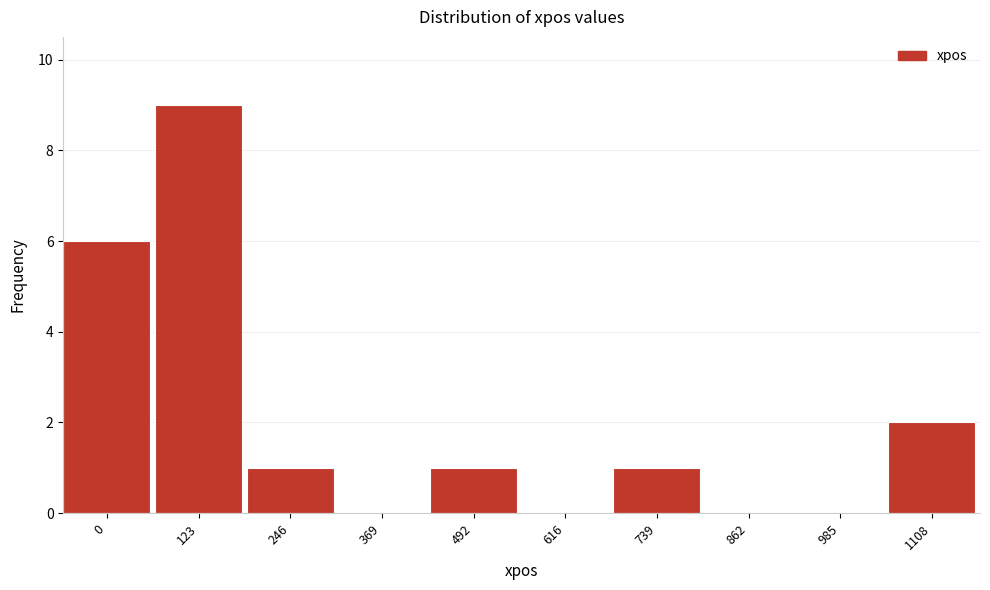

Reading left to right, what are all the values shown in this chart?

0=6	123=9	246=1	369=0	492=1	616=0	739=1	862=0	985=0	1108=2